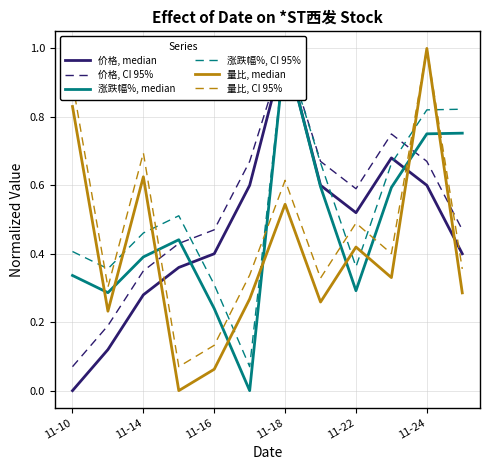

How many lines are shown in the chart?

6